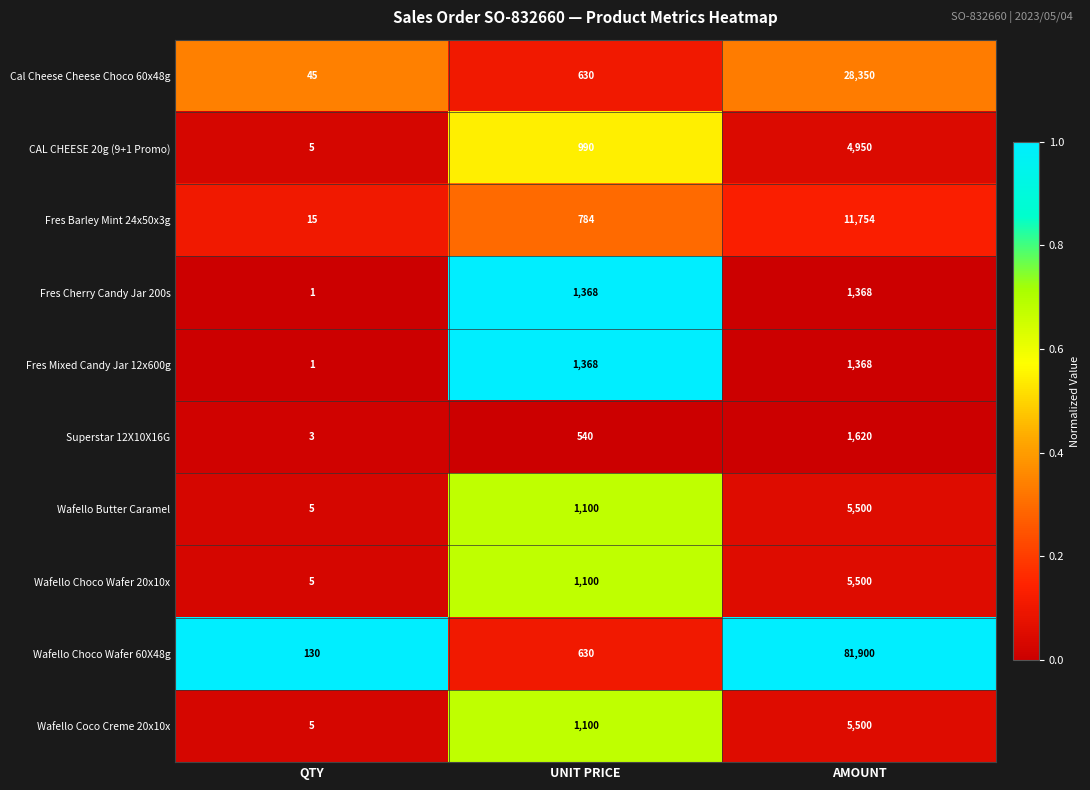

Which category has the lowest value across all series?

QTY